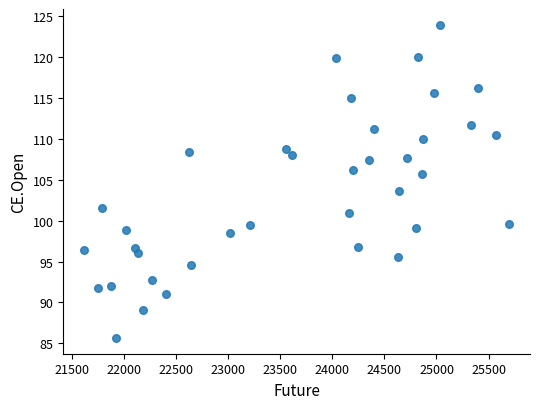

What is the range of Y values (max minus min)?

38.3